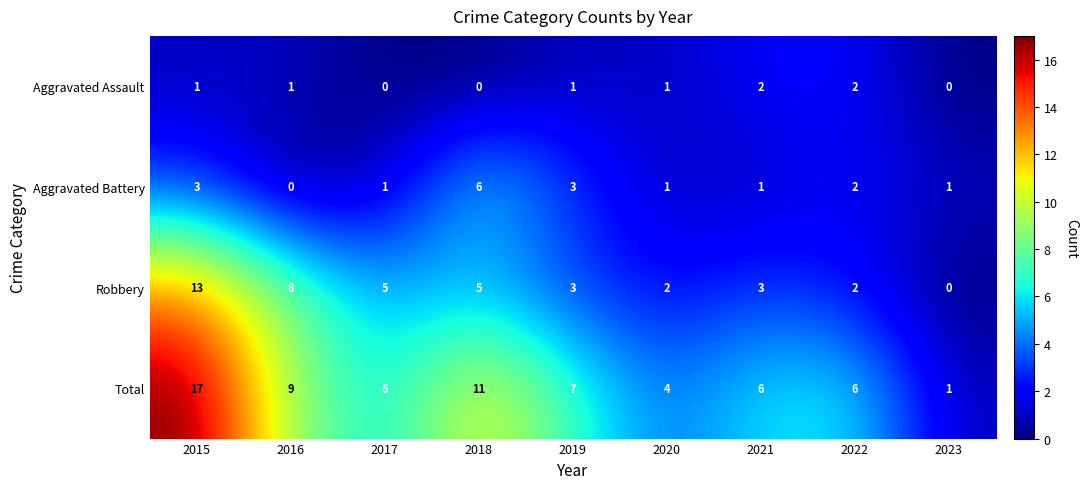

Rank the series by their average value, from lowest to highest.

Aggravated Assault, Aggravated Battery, Robbery, Total